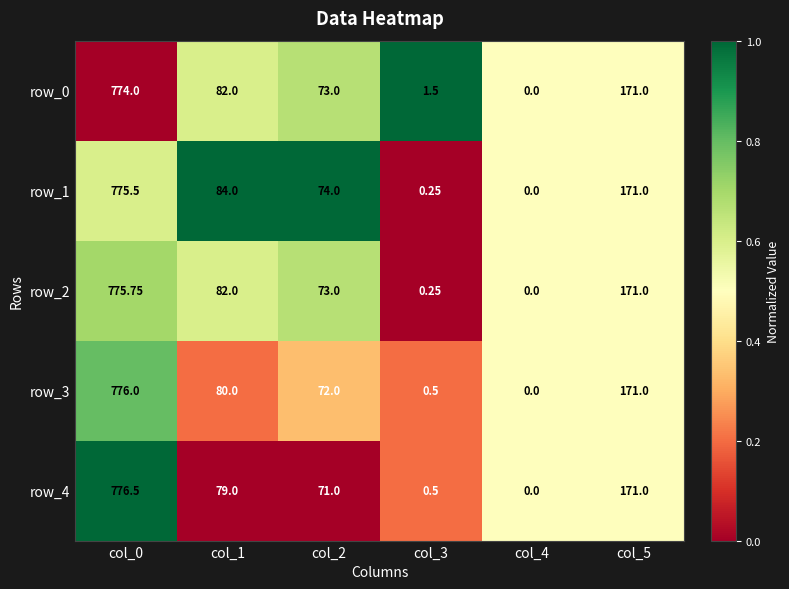

Which series has the largest total across all categories?

row_1